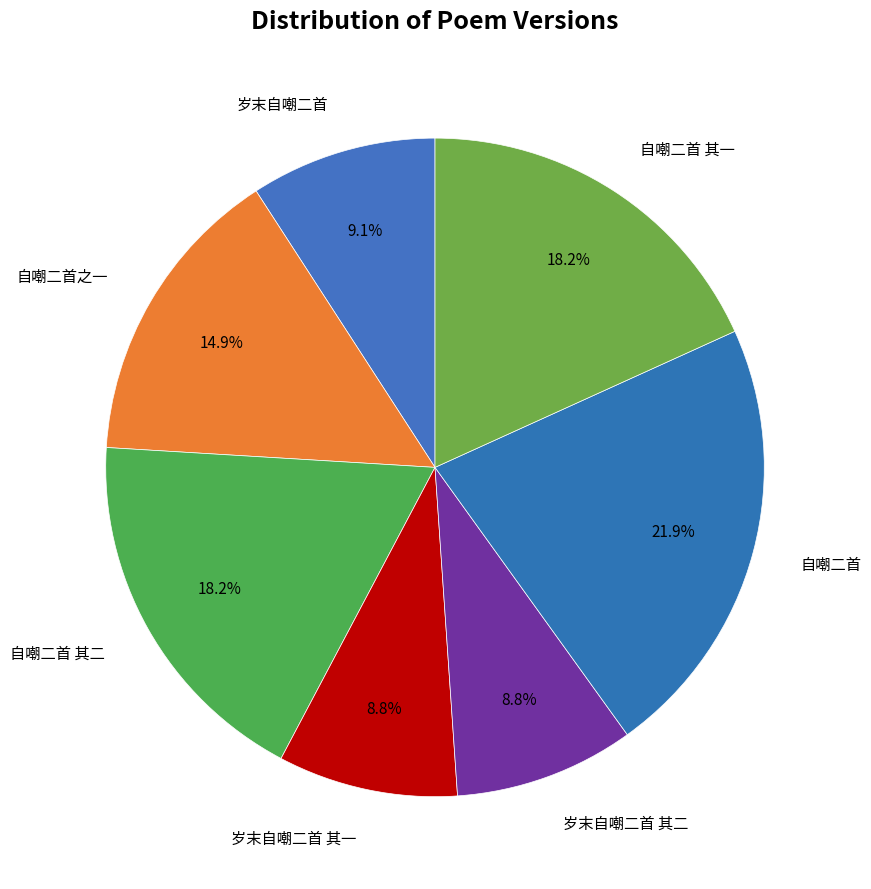

How many segments does this pie chart have?

7